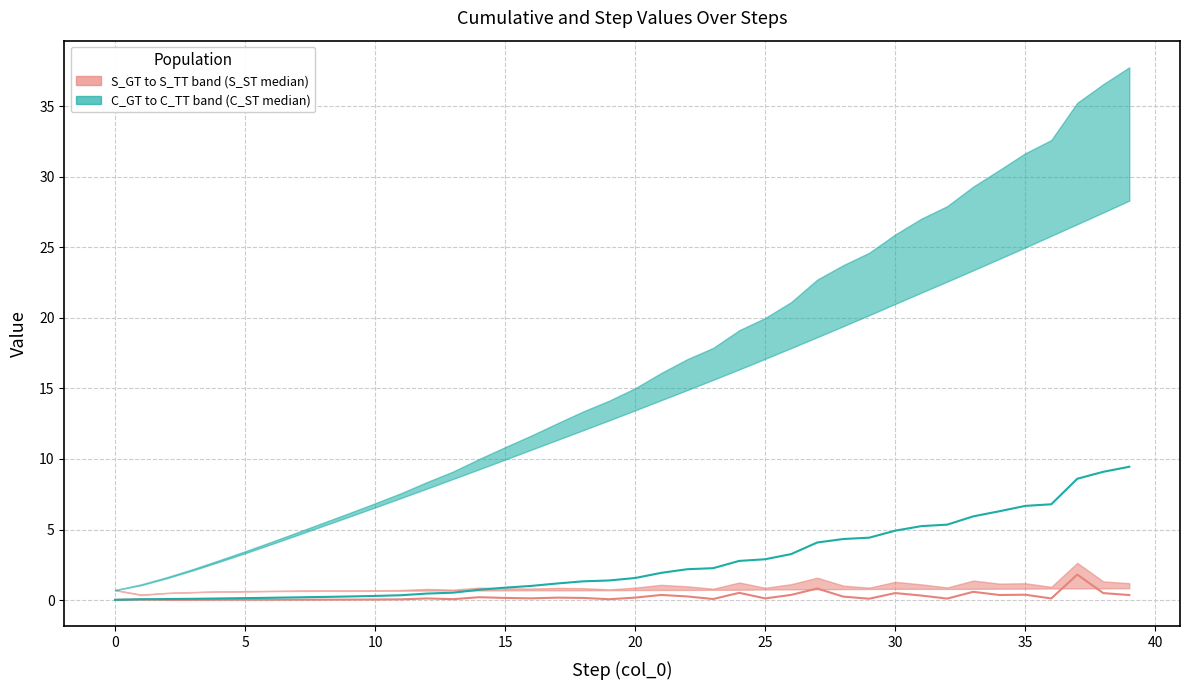

What is the label of the 29th point from the right?

11